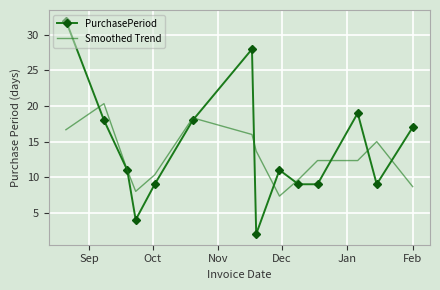

Which series has the widest spread of values?

PurchasePeriod